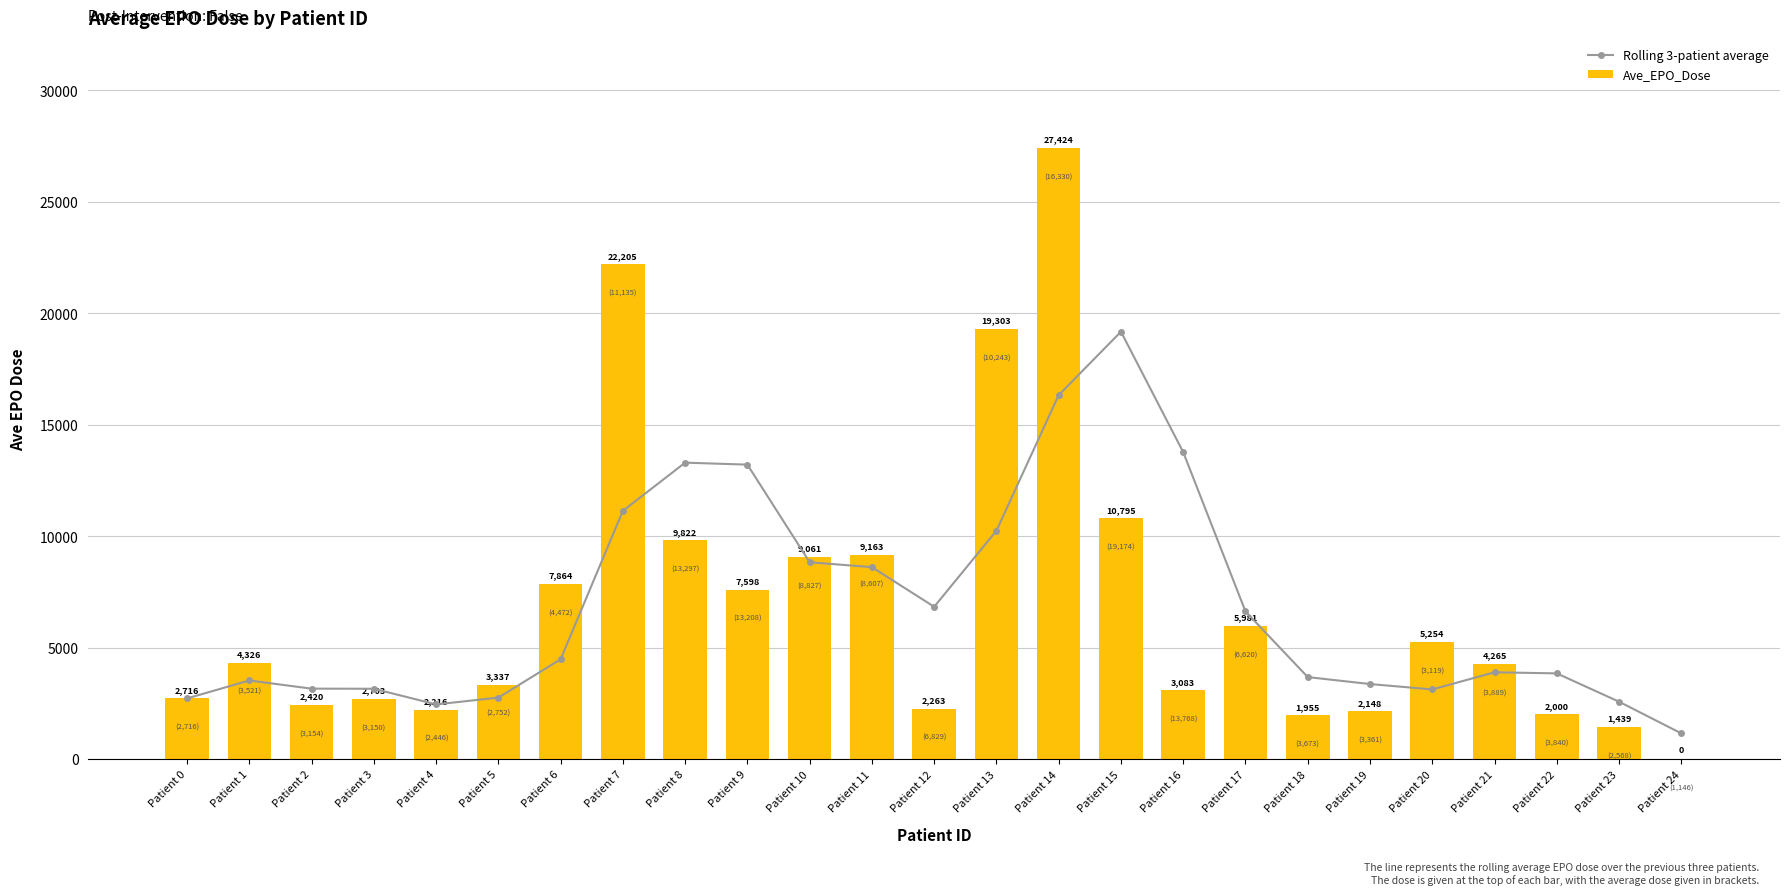

The value of Ave_EPO_Dose at Patient 2 is 3760.2. True or false?

False